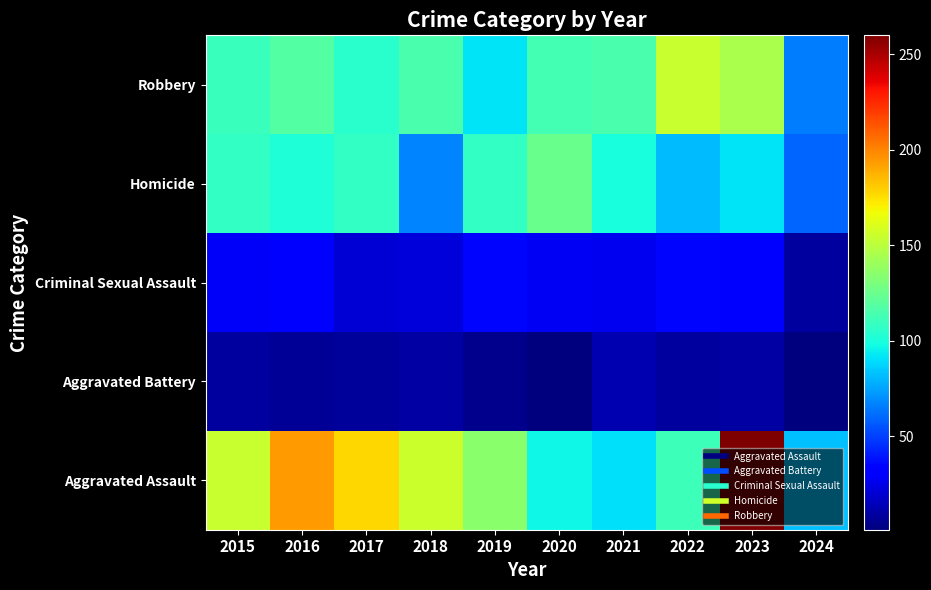

At which category is the sum across all series the highest?

2023